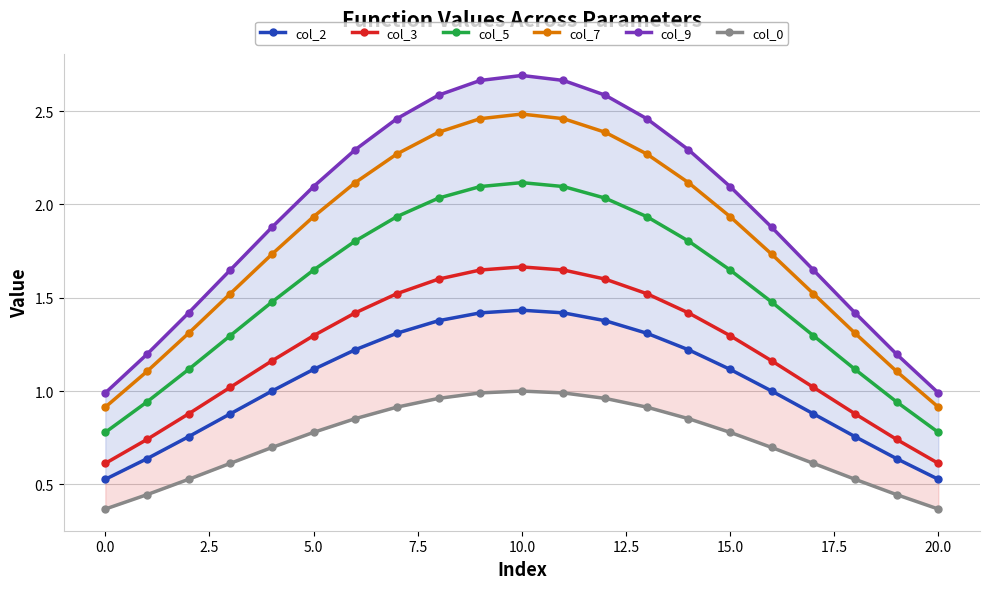

What is the difference between the maximum and minimum values in the col_3 series?

1.1